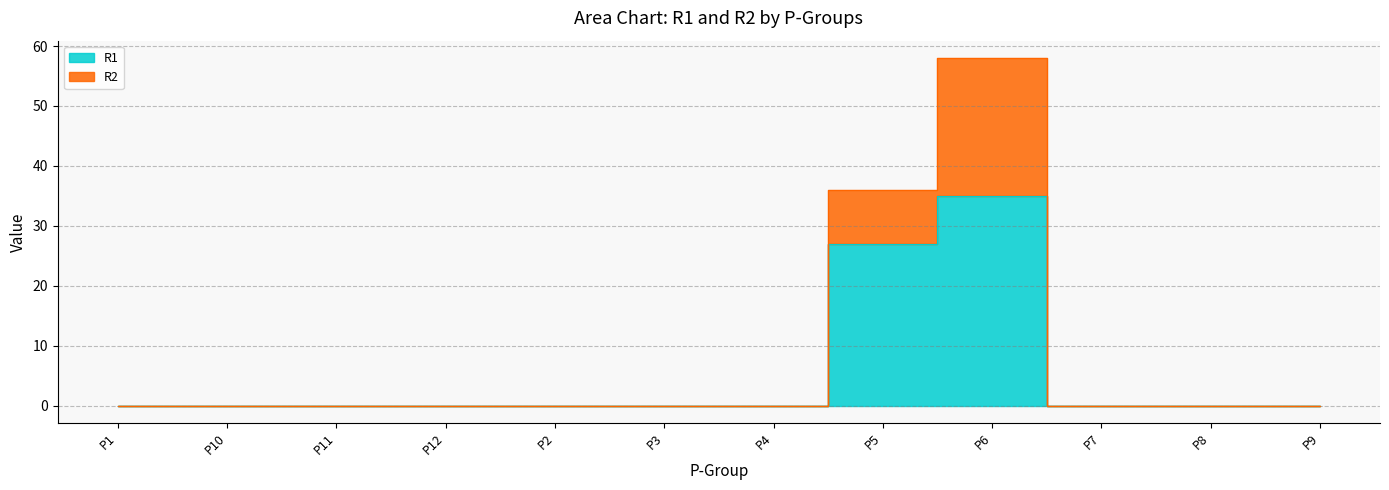

Which series has the widest spread of values?

R2